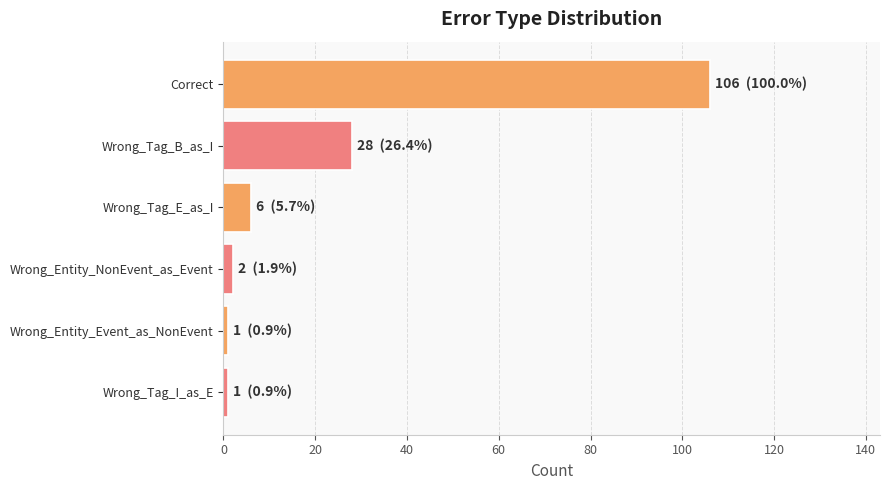

Which label corresponds to the largest value in the chart?

Correct